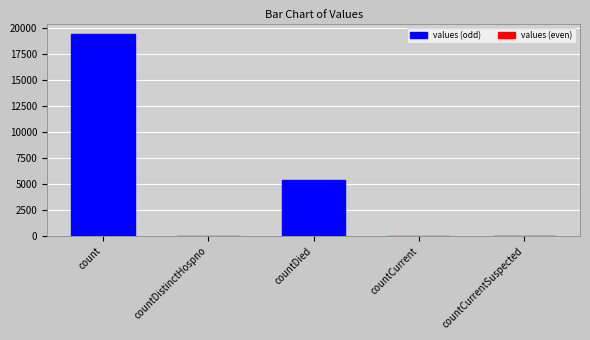

Which has a higher value, countDied or count?

count